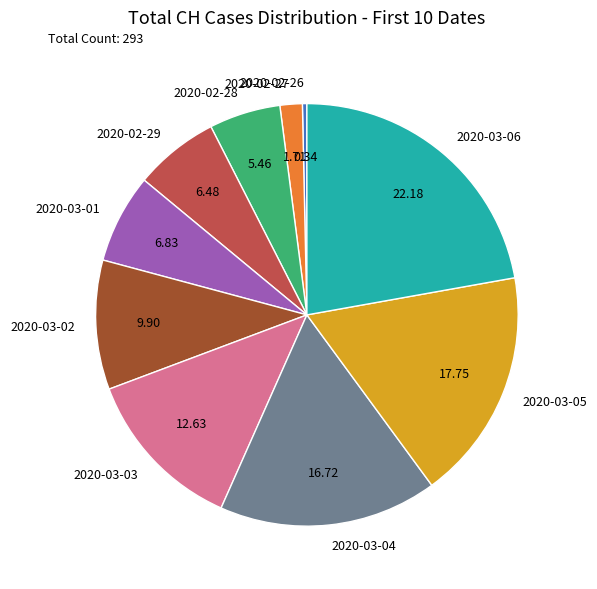

The 2020-03-06 slice represents 22% of the pie. True or false?

True